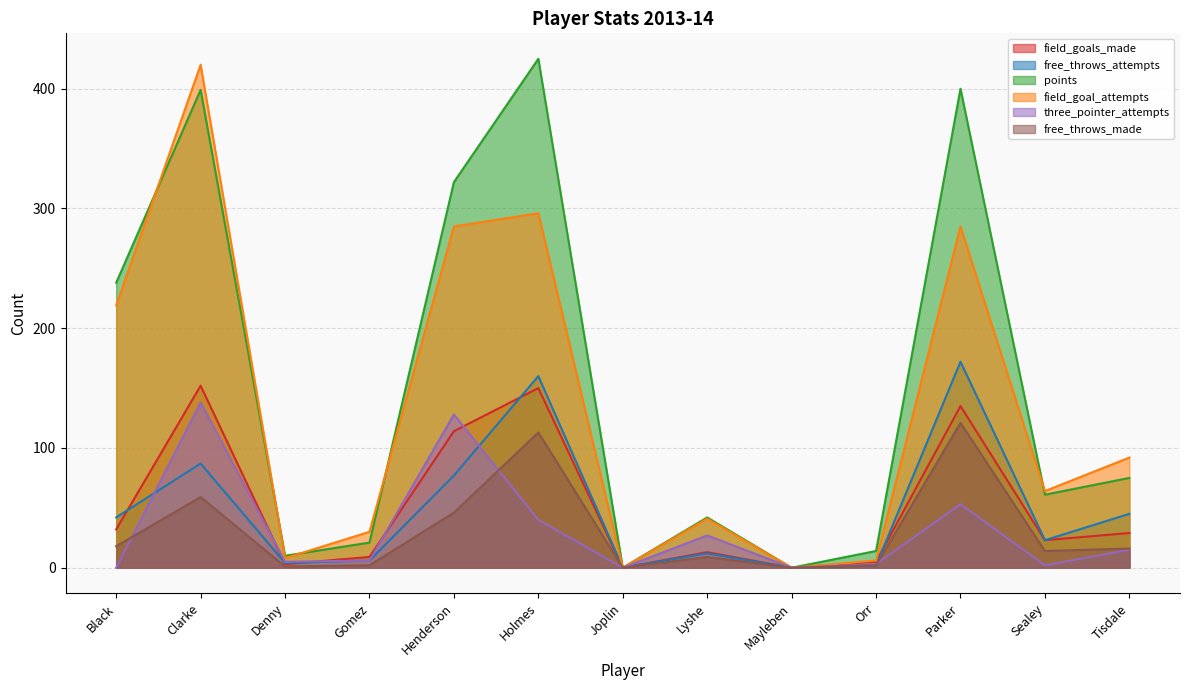

How many lines are shown in the chart?

6